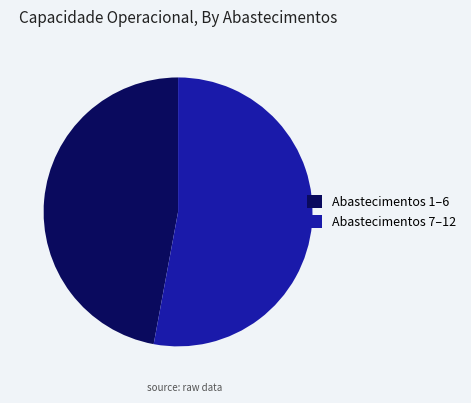

Rank the categories by value from highest to lowest.

Abastecimentos 7–12, Abastecimentos 1–6